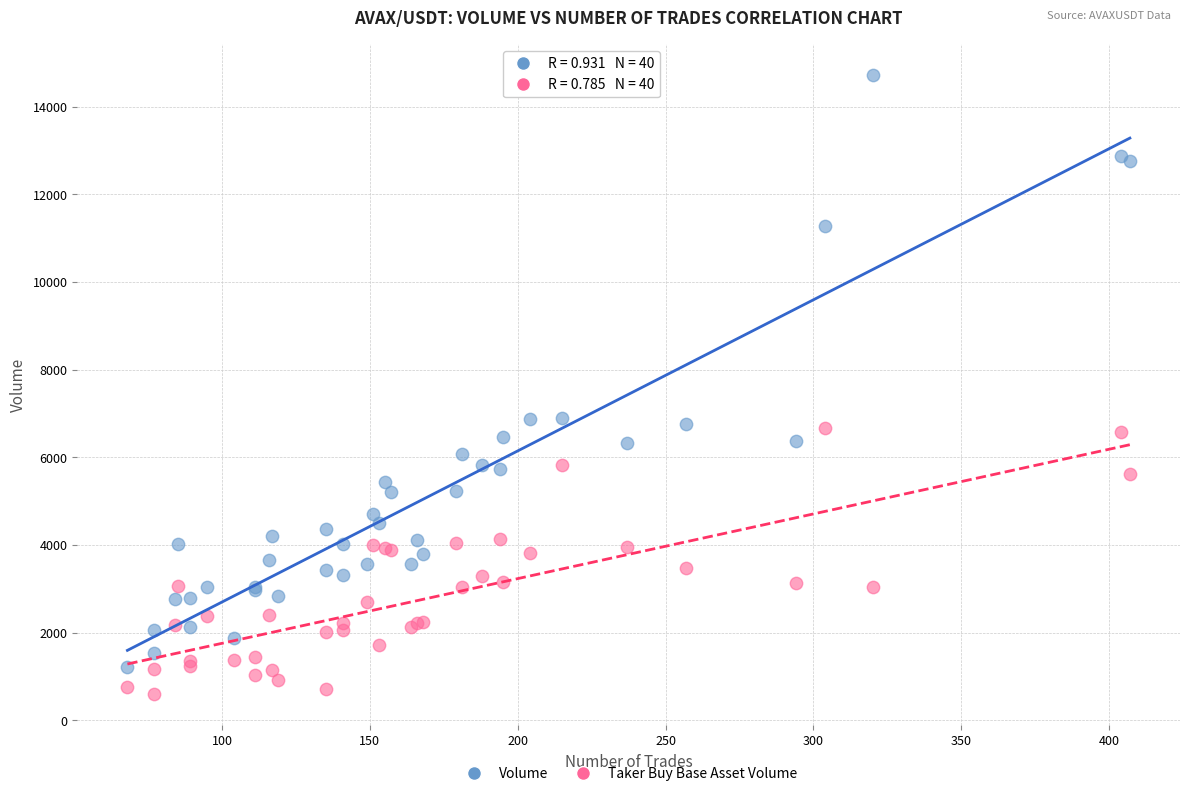

Which series has the largest Y range (max minus min)?

Volume